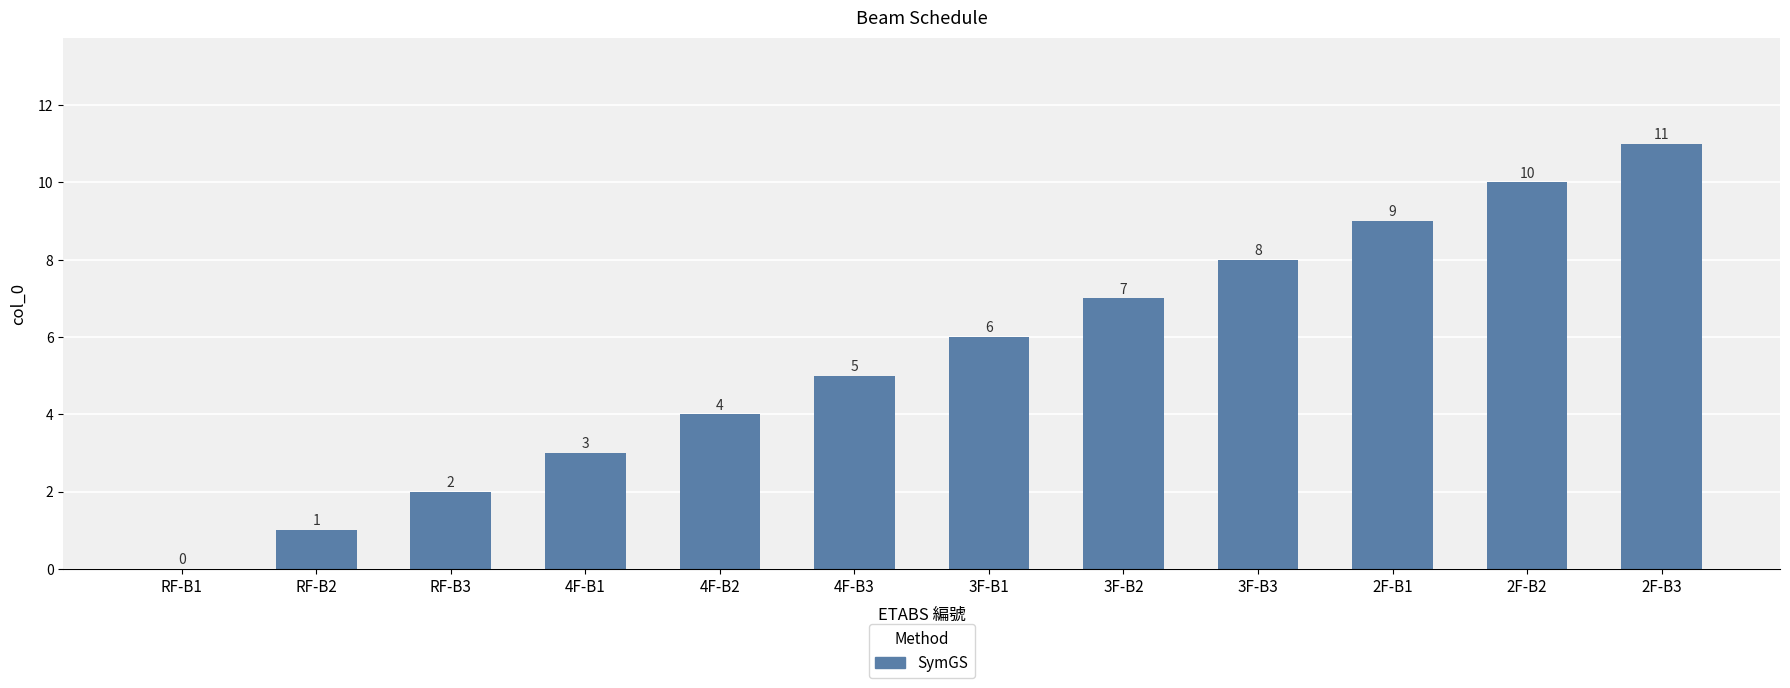

Reading left to right, transcribe all the data shown in this chart.

RF-B1=0	RF-B2=1	RF-B3=2	4F-B1=3	4F-B2=4	4F-B3=5	3F-B1=6	3F-B2=7	3F-B3=8	2F-B1=9	2F-B2=10	2F-B3=11